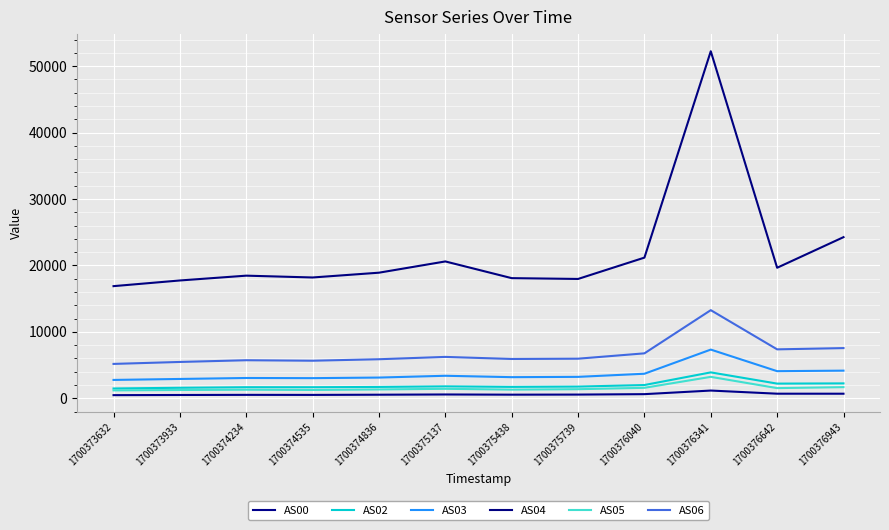

At which label is AS05 closest to 2214?

1700376943